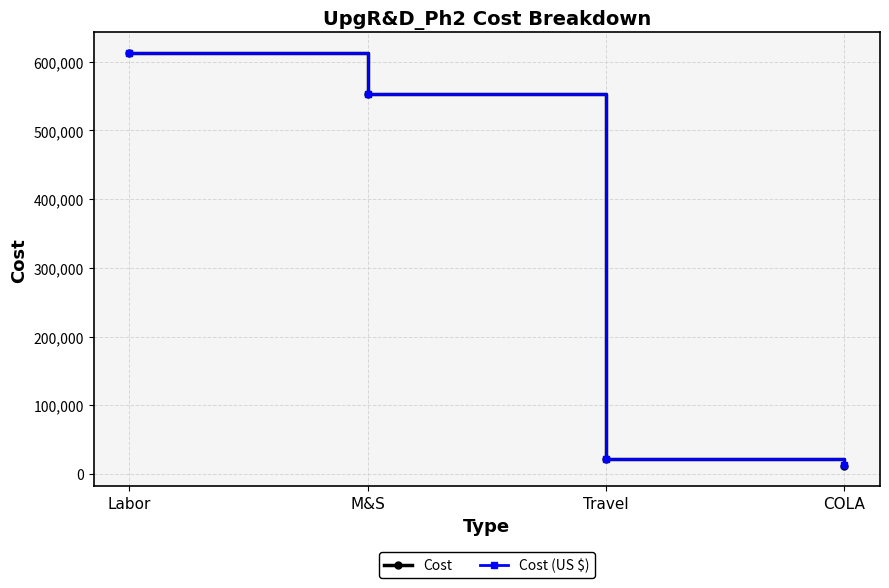

Which series has the largest range (max minus min)?

Cost